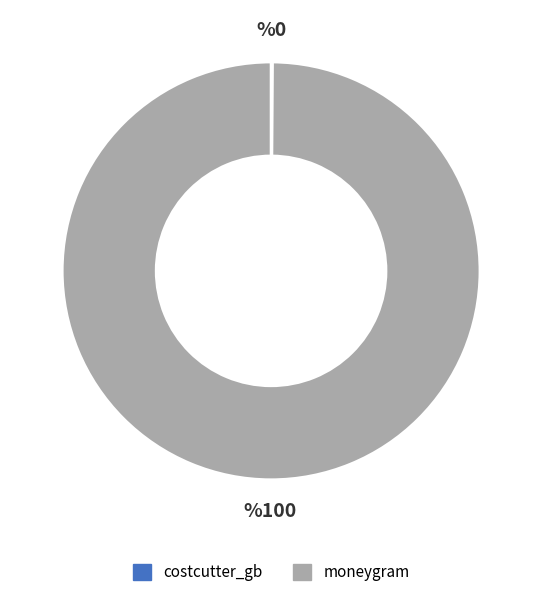

The moneygram slice represents 100% of the pie. True or false?

True